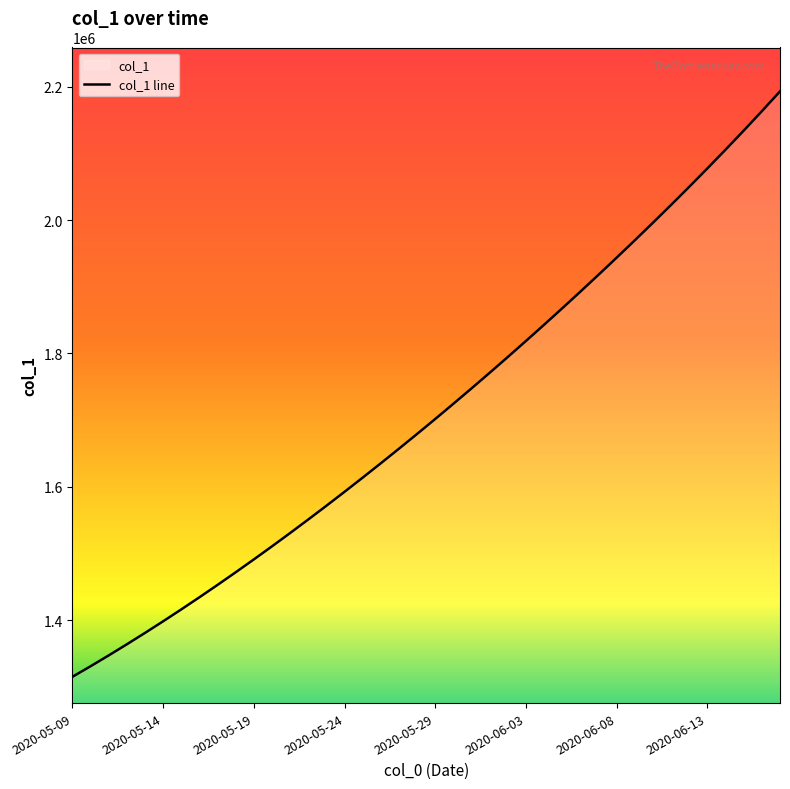

How many data points does each series have?

40